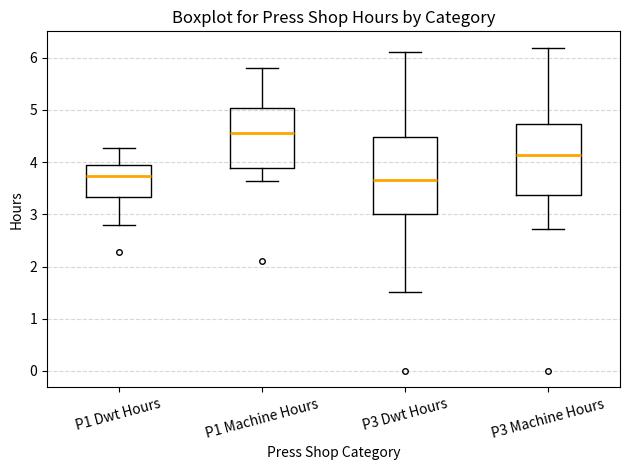

Reading left to right, read every box against the y-axis: the position of its median line, the range the box covers, and the ends of its whiskers. The values are not printed on the chart, so give them approximately, as read against the axis.

P1 Dwt Hours: median 3.7, box 3.3 to 3.9, whiskers 2.8 to 4.3
P1 Machine Hours: median 4.6, box 3.9 to 5.0, whiskers 3.6 to 5.8
P3 Dwt Hours: median 3.7, box 3.0 to 4.5, whiskers 1.5 to 6.1
P3 Machine Hours: median 4.1, box 3.4 to 4.7, whiskers 2.7 to 6.2